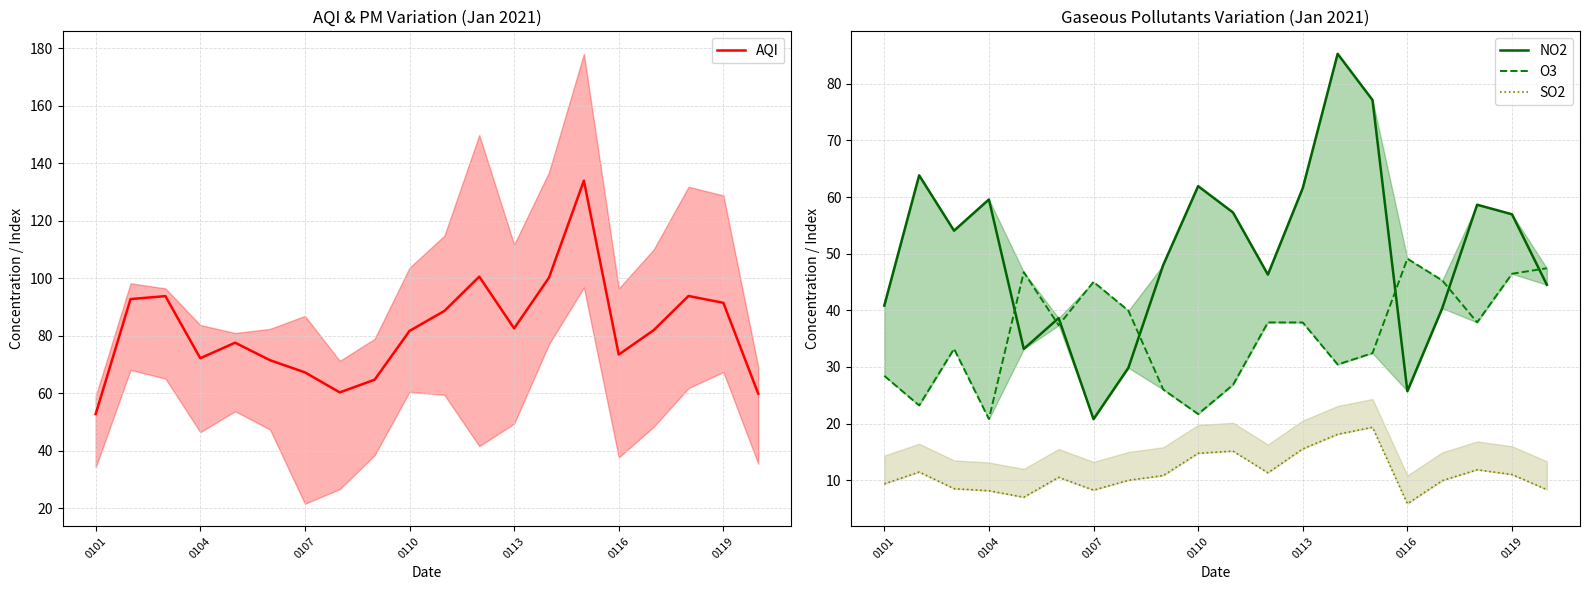

Rank the series at 14 from lowest to highest value.

SO2, O3, NO2, AQI